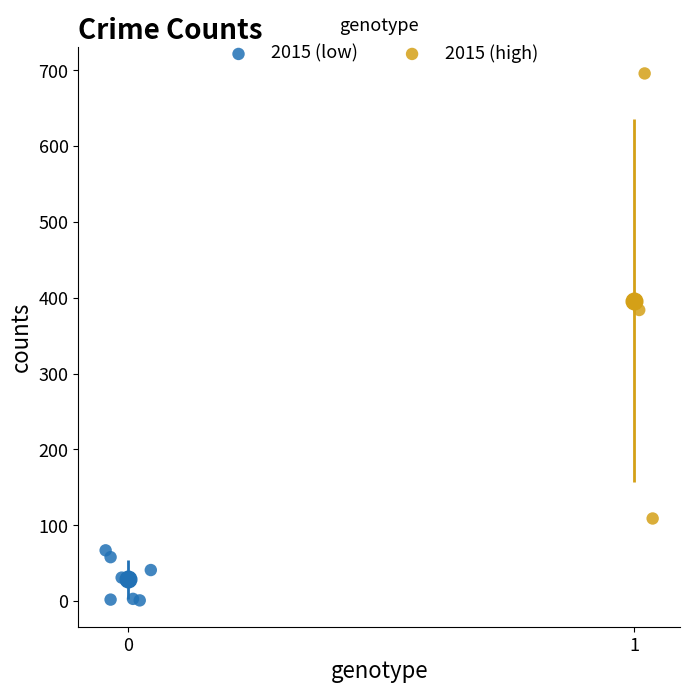

What are all the series names shown in the legend?

2015 (low), 2015 (high)